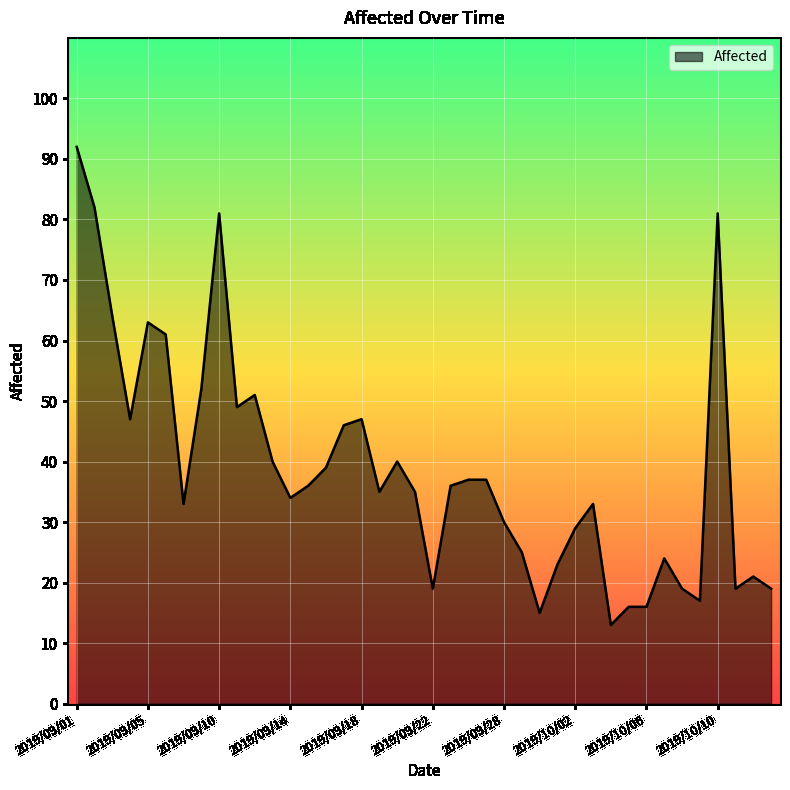

Does the chart display data point markers on the line(s)?

No